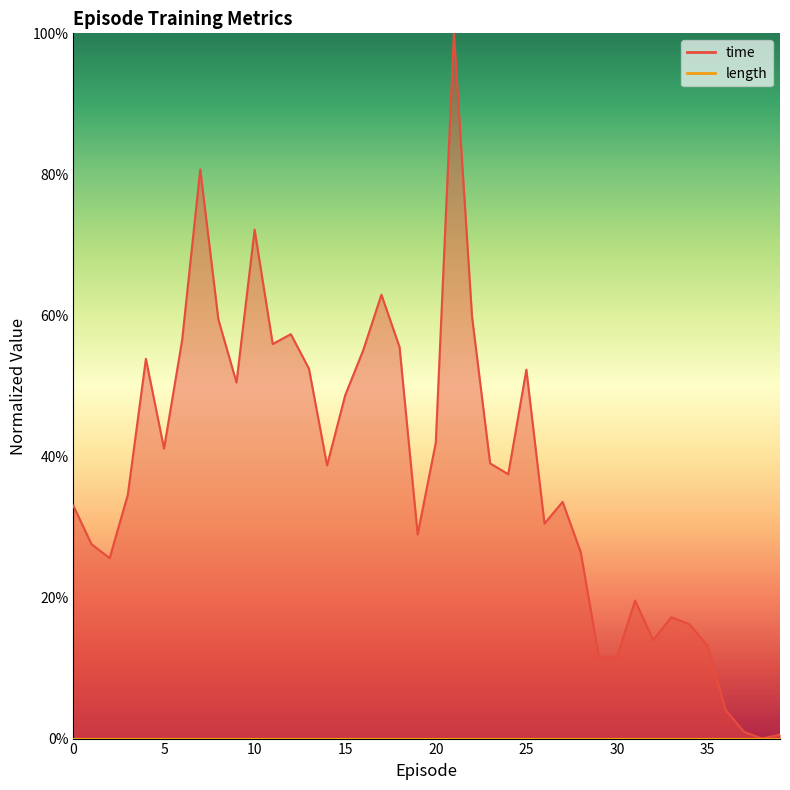

Reading left to right, transcribe all the data shown in this chart.

0.3	0.3	0.3	0.3	0.5	0.4	0.6	0.8	0.6	0.5	0.7	0.6	0.6	0.5	0.4	0.5	0.6	0.6	0.6	0.3	0.4	1.0	0.6	0.4	0.4	0.5	0.3	0.3	0.3	0.1	0.1	0.2	0.1	0.2	0.2	0.1	0.0	0.0	0.0	0.0